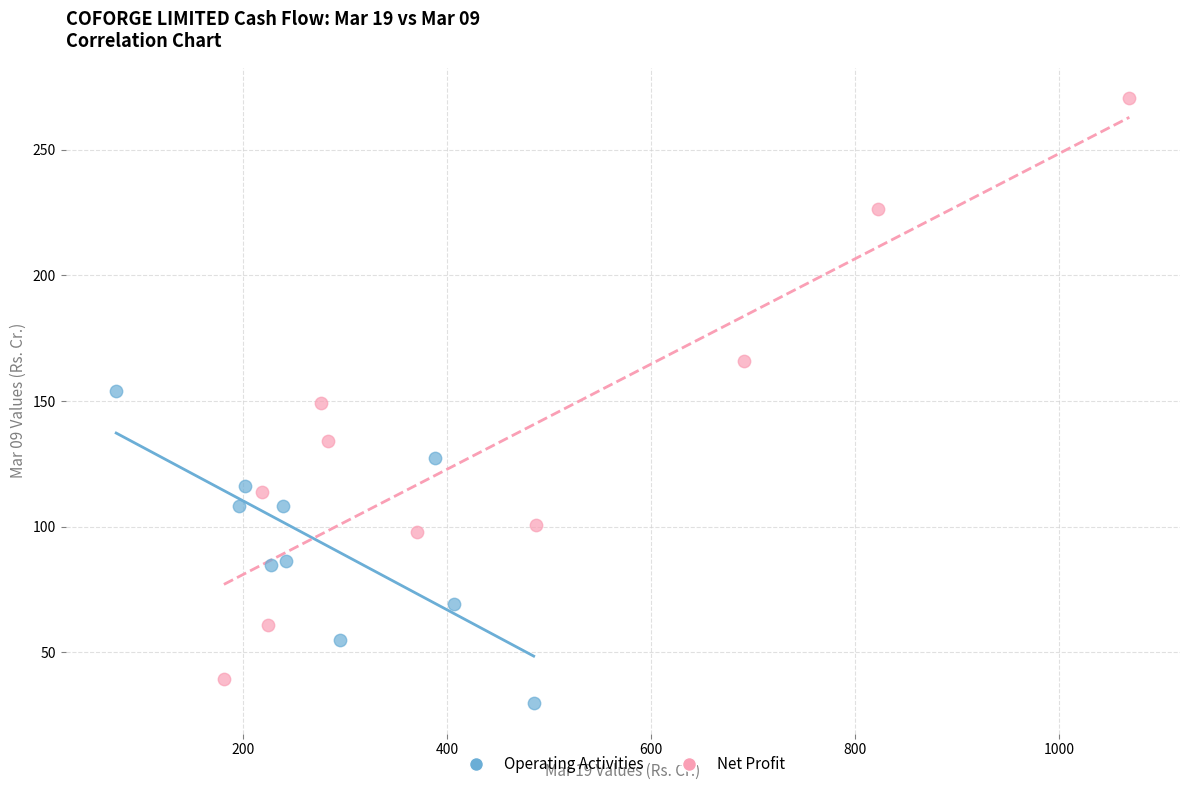

What are all the series names shown in the legend?

Operating Activities, Net Profit